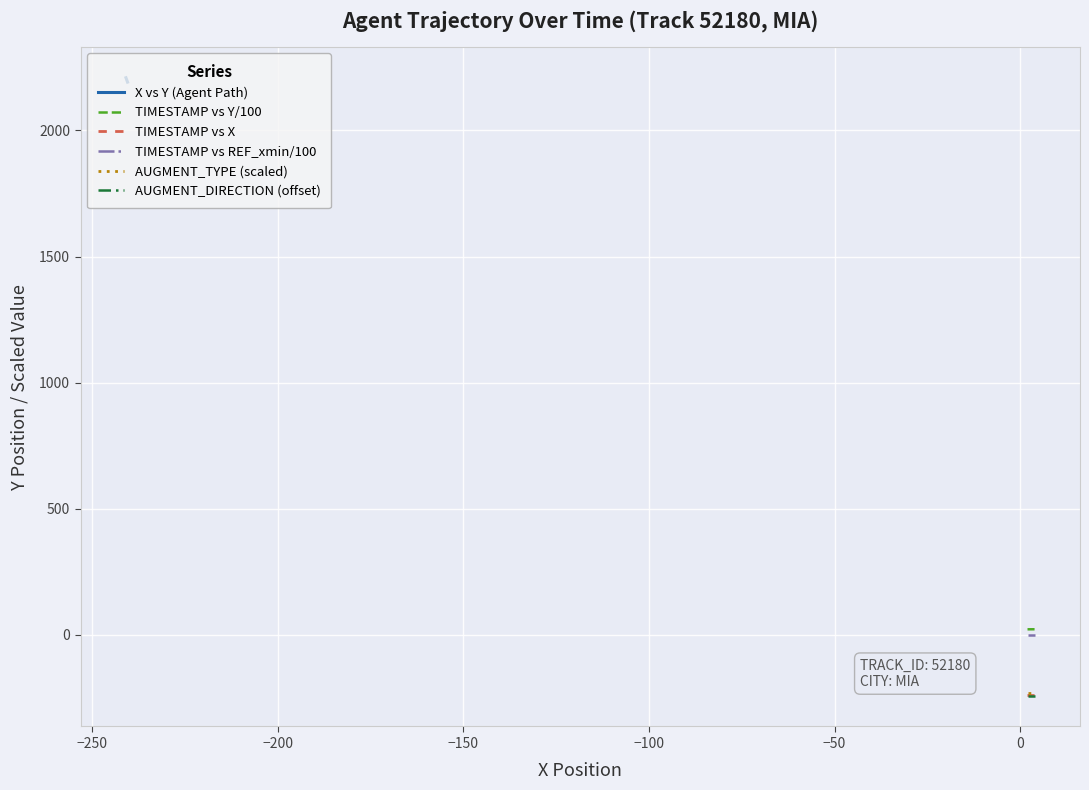

What is the average value of the TIMESTAMP vs REF_xmin/100 series?

-2.4